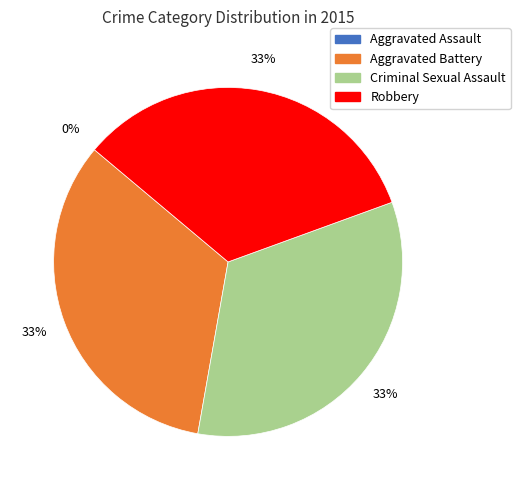

How many segments does this pie chart have?

4